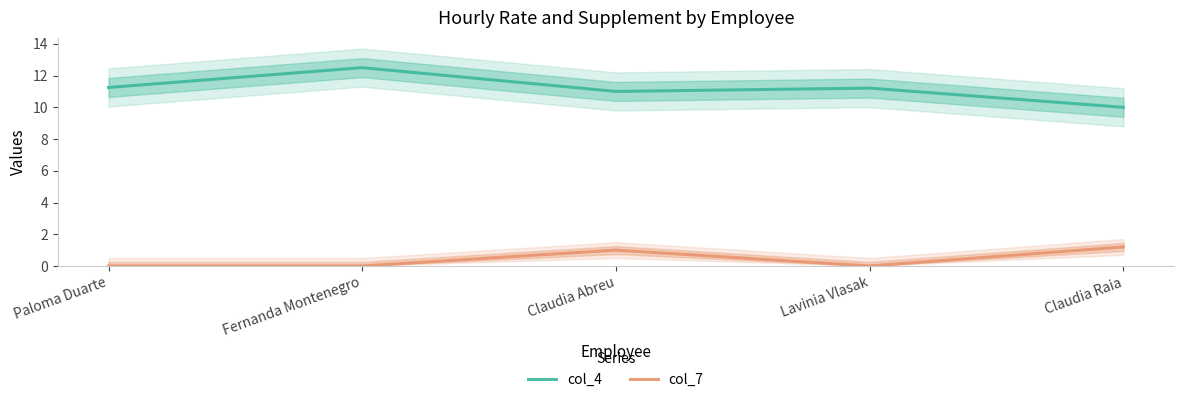

How many interior local peaks does the col_4 series have?

2